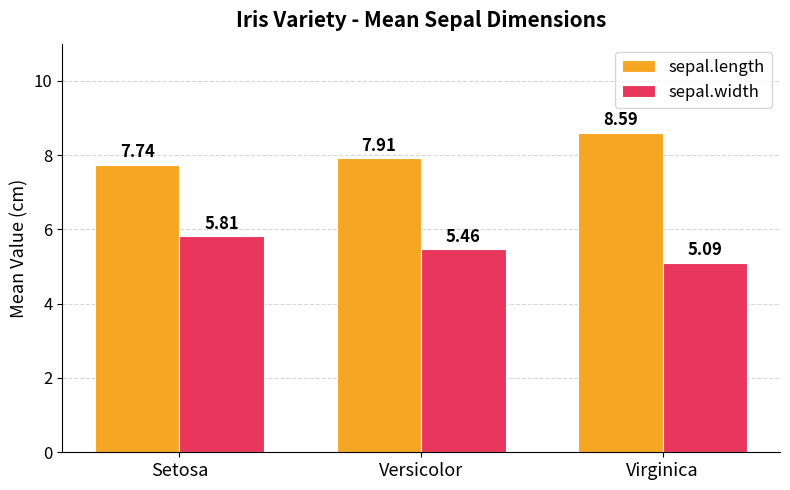

What value does the sepal.width series have at Virginica?

5.1